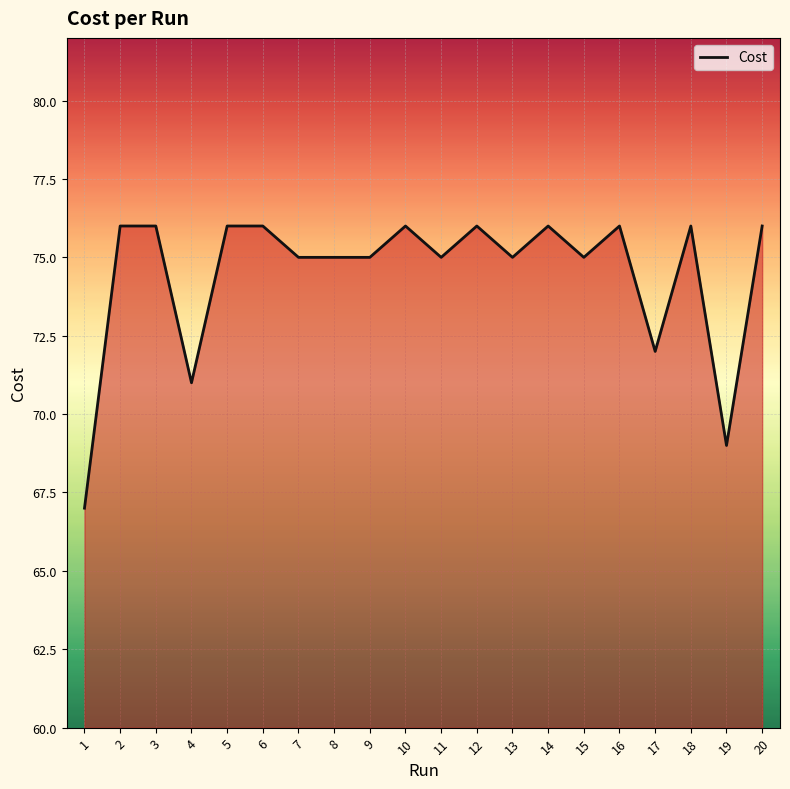

Where is the first local minimum?

4